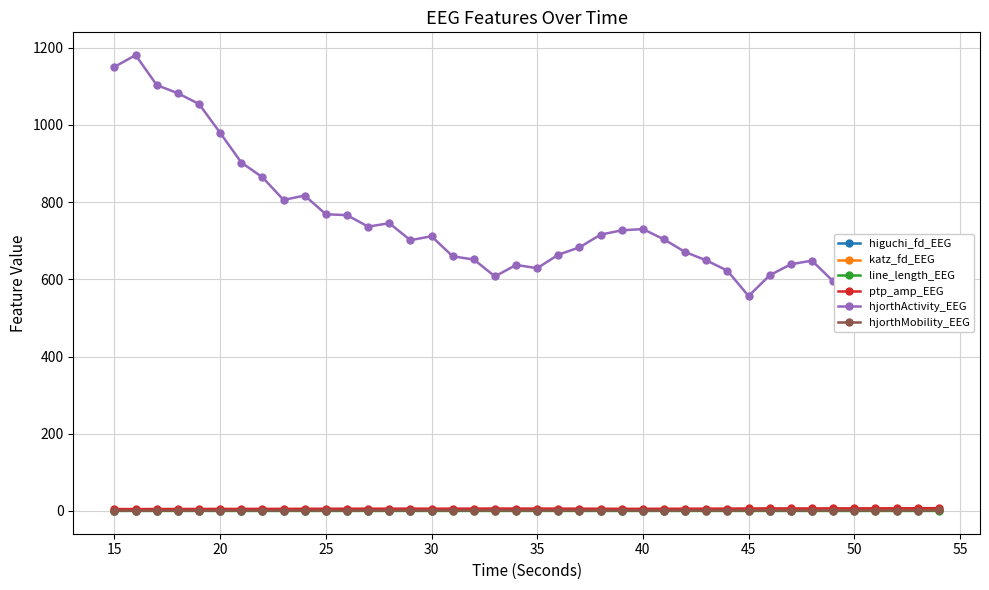

True or false: higuchi_fd_EEG has more than 1 points higher than both neighbors.

True